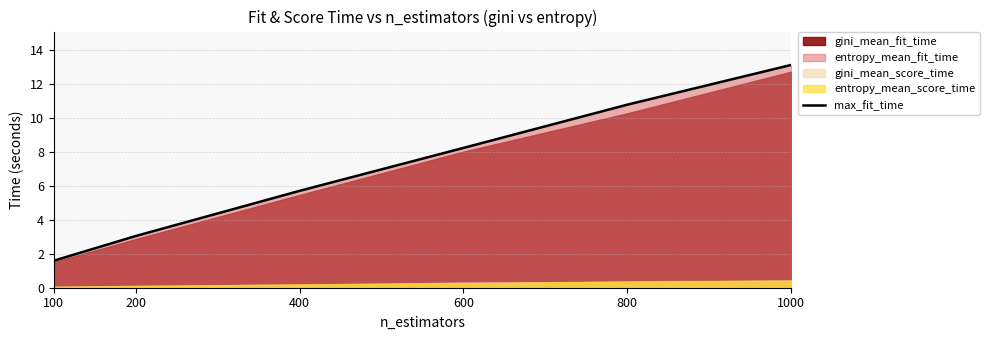

Count the number of values greater than 8.

3